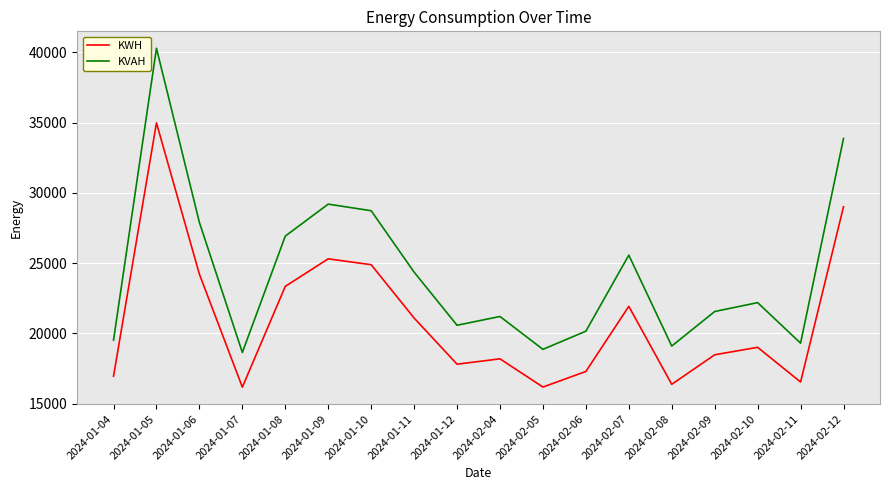

List the series in order of their peak value, lowest first.

KWH, KVAH